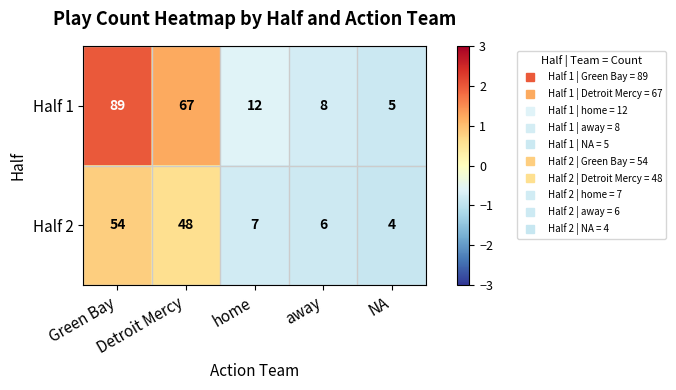

Which series has the largest total across all categories?

Half 1